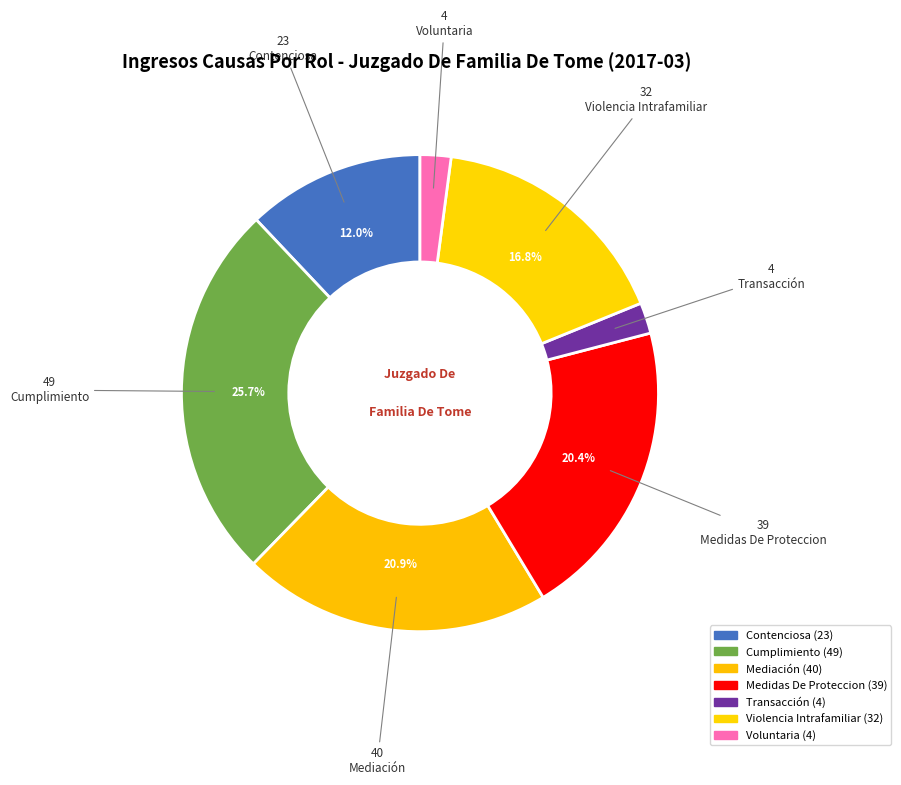

Count the number of slices in the pie.

7